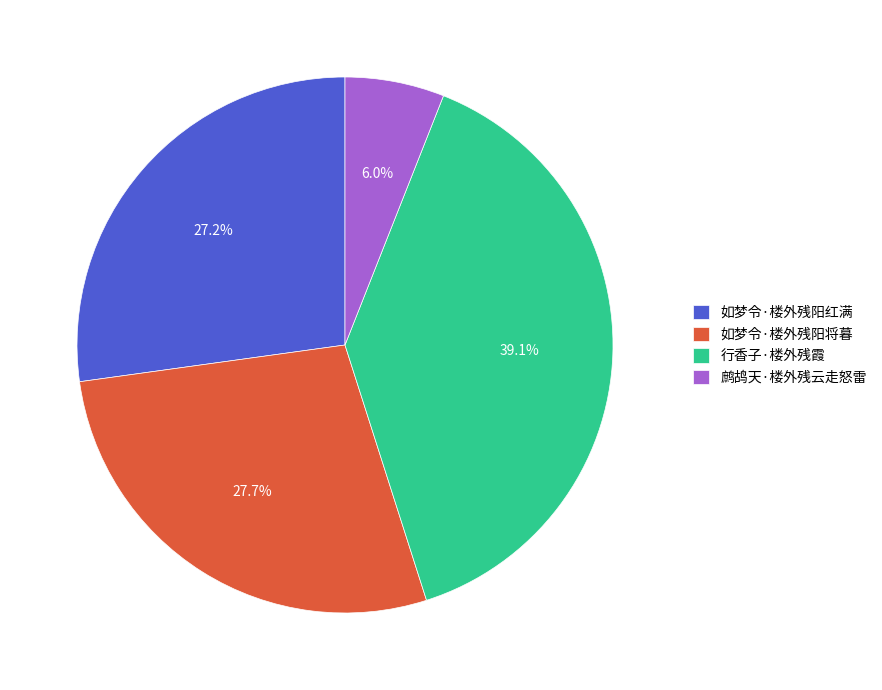

Is 行香子·楼外残霞 the majority of the pie?

No